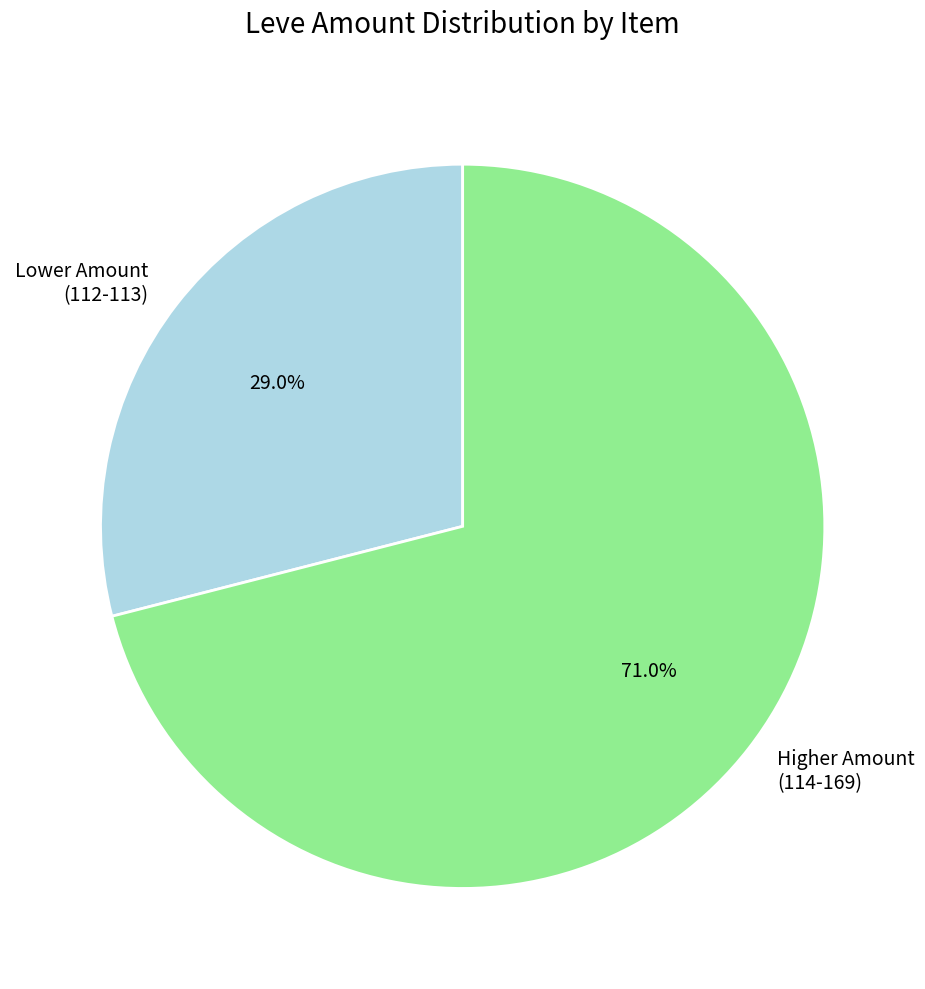

What is the largest slice in the pie chart?

Higher Amount (114-169)